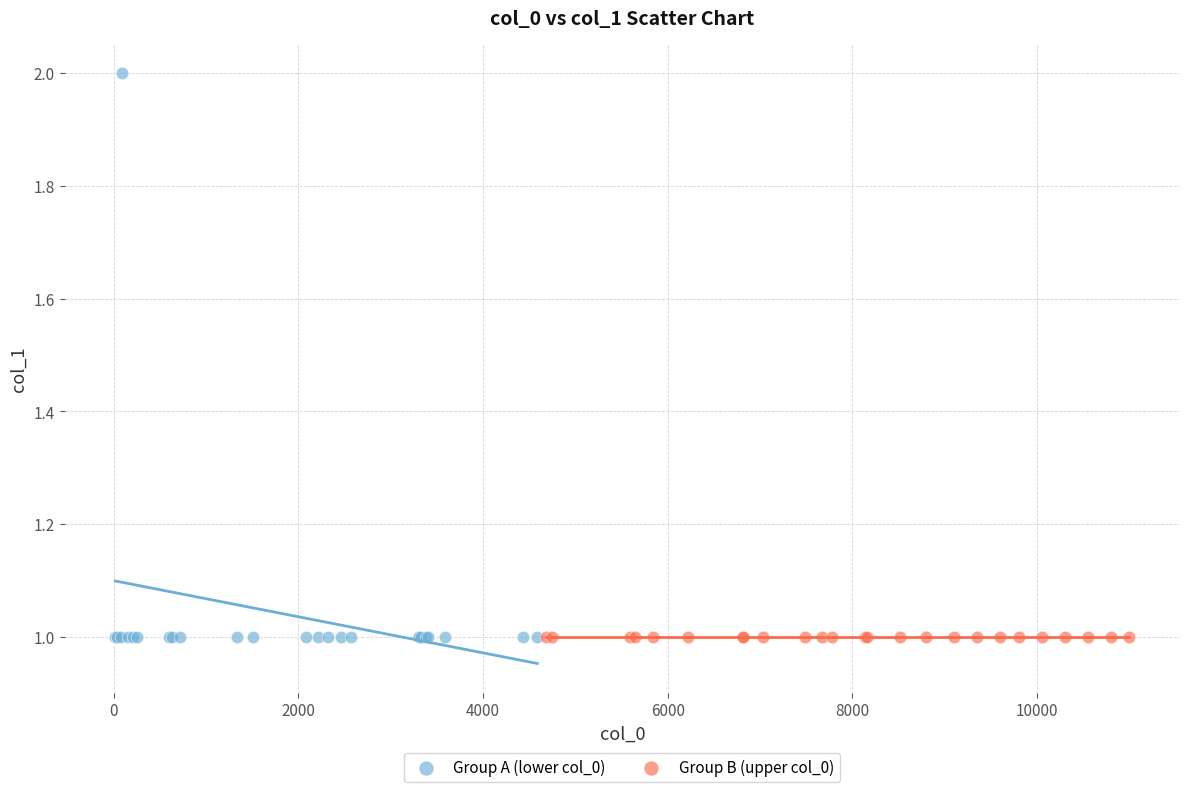

Which series reaches the maximum Y coordinate?

Group A (lower col_0)